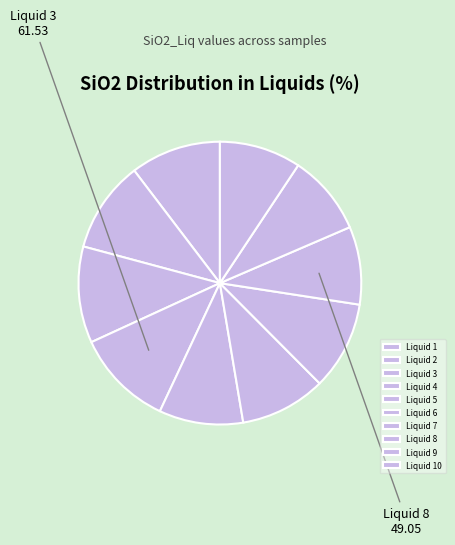

Between Liquid 4 and Liquid 9, which is larger?

Liquid 4